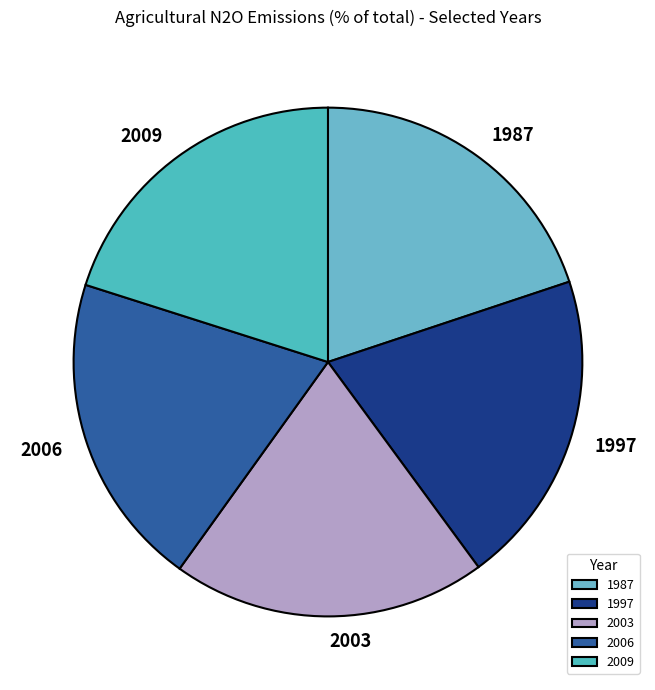

Is the sum of 1997 and 2006 greater than half?

No